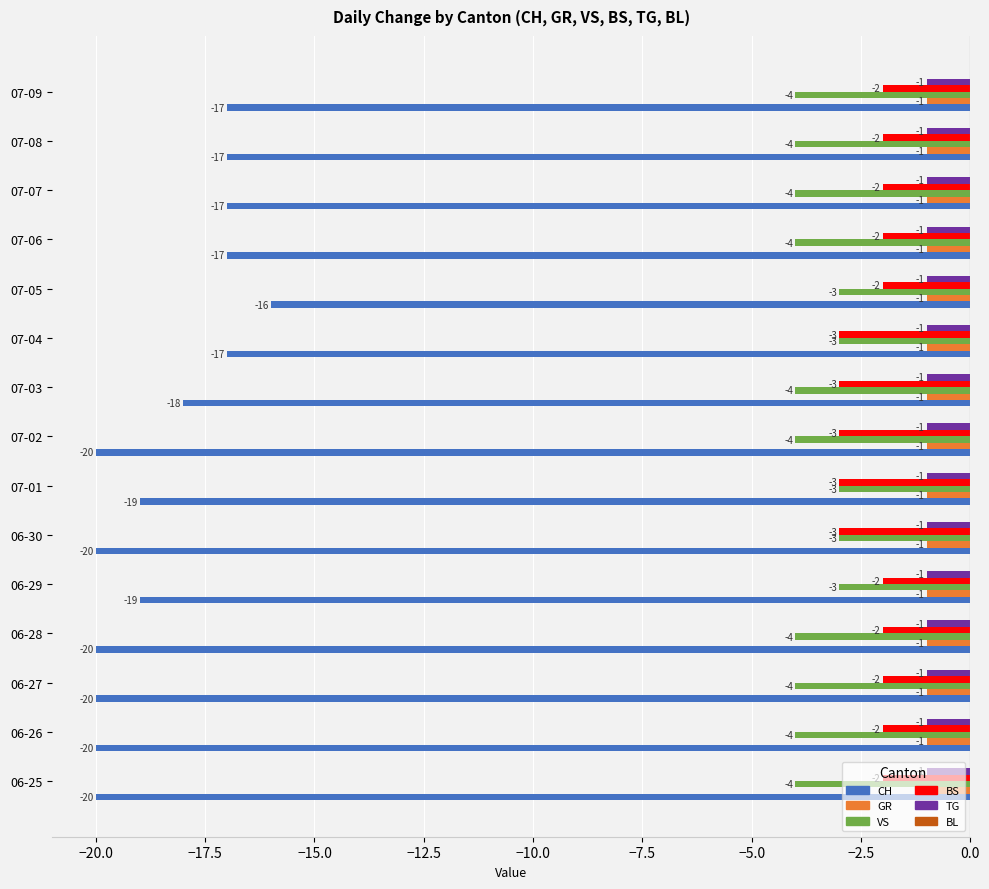

What is the minimum value for GR?

-1